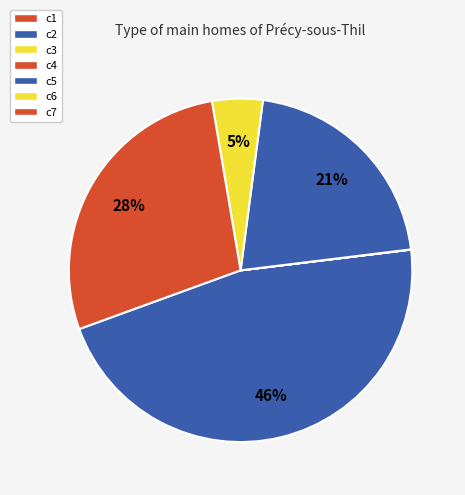

To the nearest percent, what percentage of the pie is c2?

46%